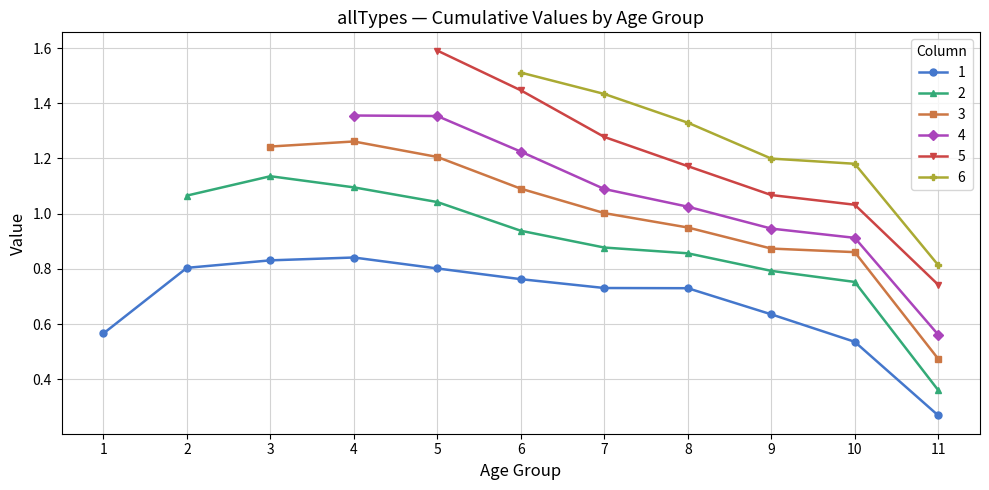

Reading left to right, transcribe all the data shown in this chart.

1: 0.6	0.8	0.8	0.8	0.8	0.8	0.7	0.7	0.6	0.5	0.3
2: 0.0	1.1	1.1	1.1	1.0	0.9	0.9	0.9	0.8	0.8	0.4
3: 0.0	0.0	1.2	1.3	1.2	1.1	1.0	0.9	0.9	0.9	0.5
4: 0.0	0.0	0.0	1.4	1.4	1.2	1.1	1.0	0.9	0.9	0.6
5: 0.0	0.0	0.0	0.0	1.6	1.4	1.3	1.2	1.1	1.0	0.7
6: 0.0	0.0	0.0	0.0	0.0	1.5	1.4	1.3	1.2	1.2	0.8